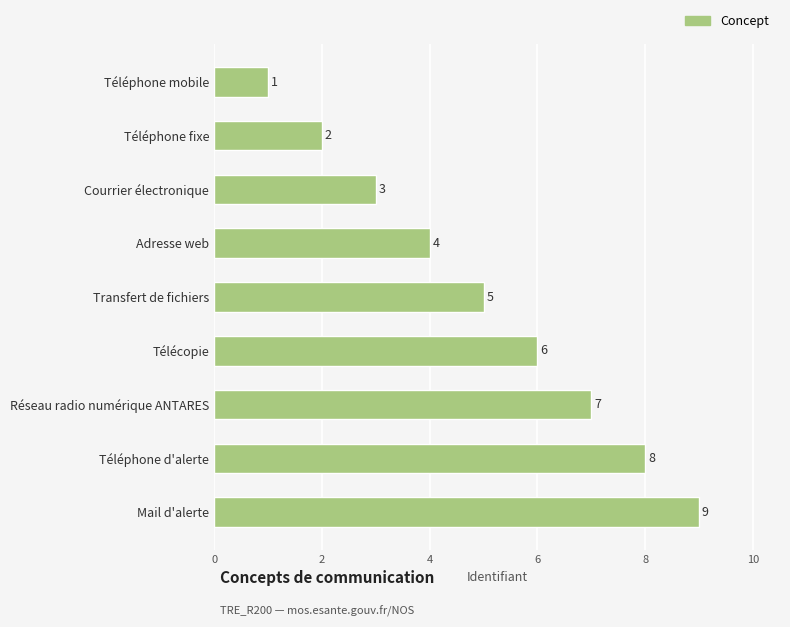

How many values are below 5?

4